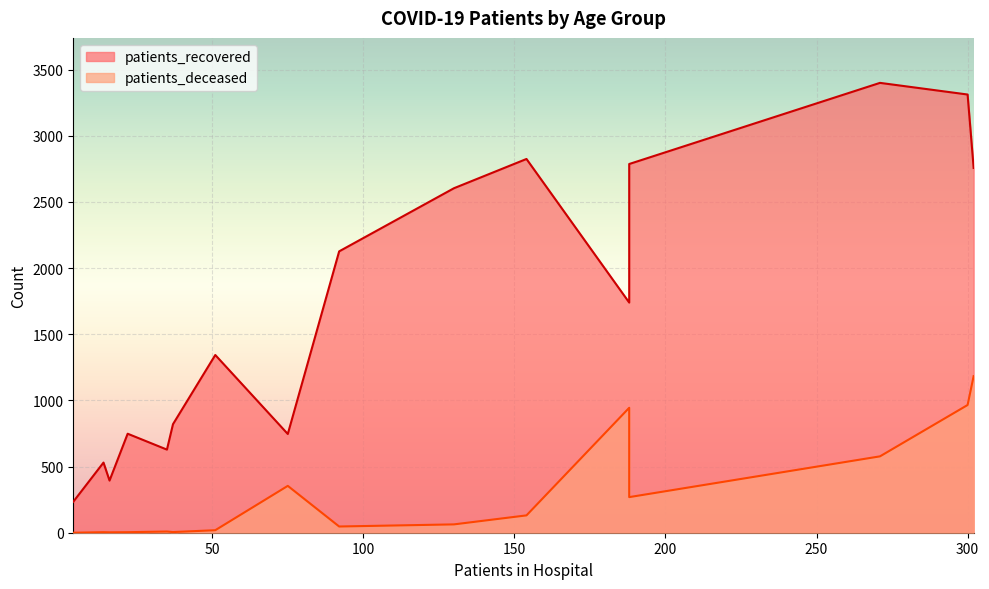

How many data points in patients_deceased are less than 63?

8